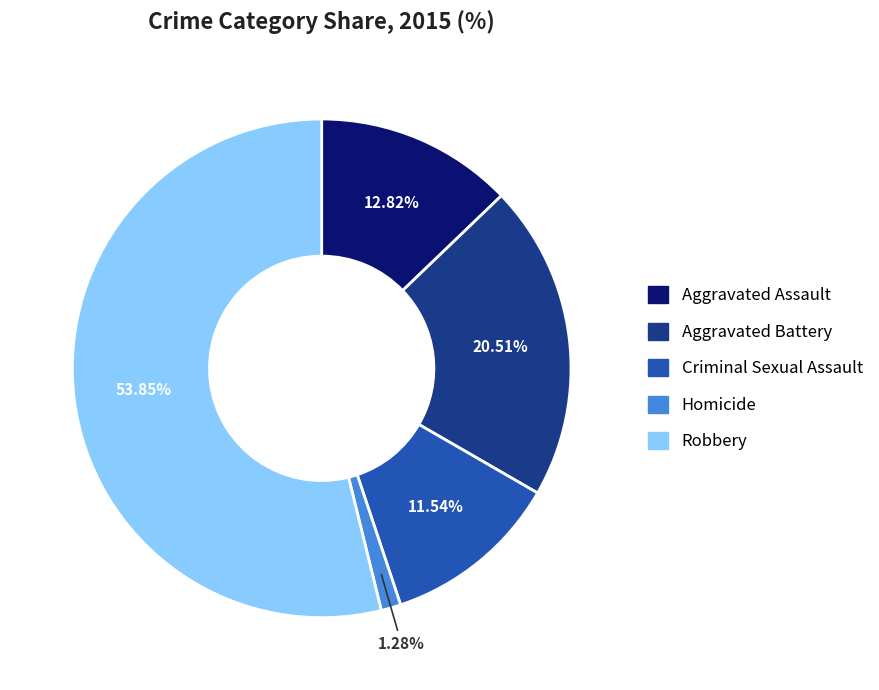

What percentage is the Robbery slice, to the nearest percent?

54%